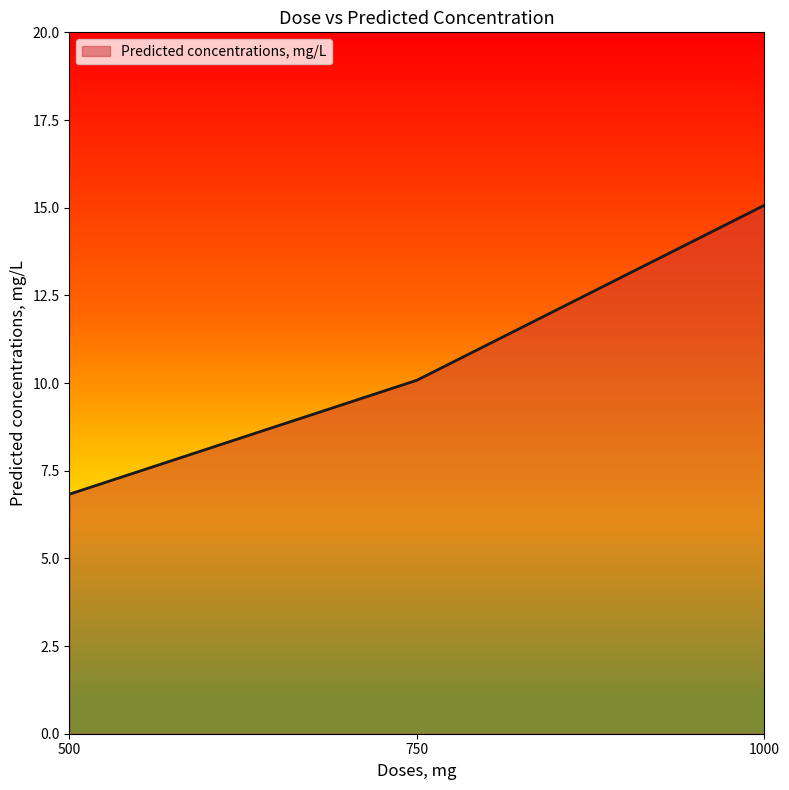

Rank the categories by value from highest to lowest.

1000, 750, 500